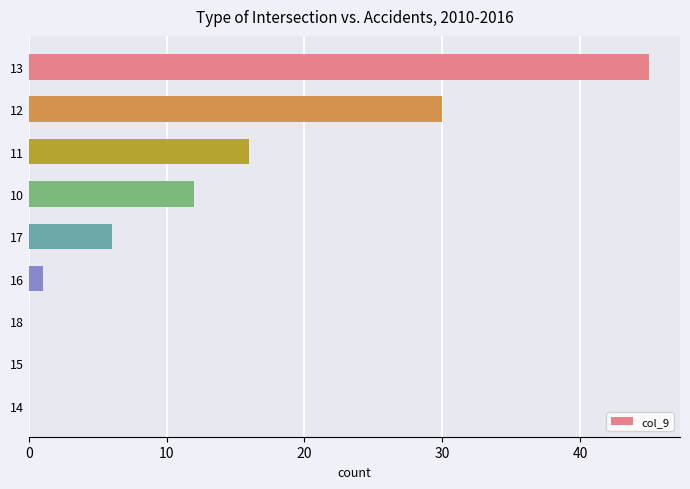

Are the bars grouped side by side (vs. stacked)?

No